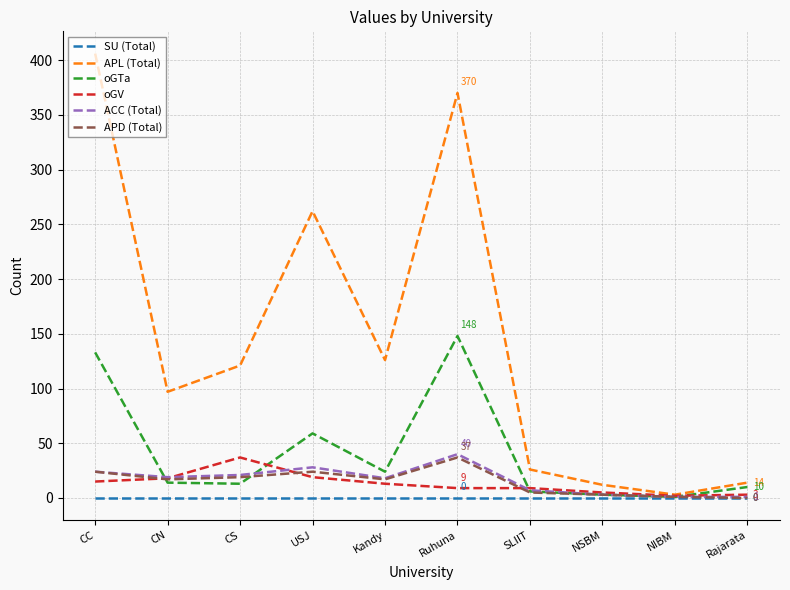

What are all the series names shown in the legend?

SU (Total), APL (Total), oGTa, oGV, ACC (Total), APD (Total)